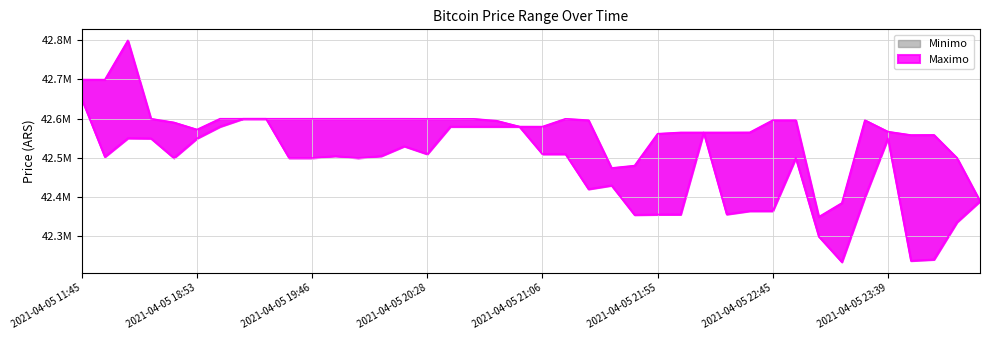

True or false: Minimo has more than 1 points higher than both neighbors.

True